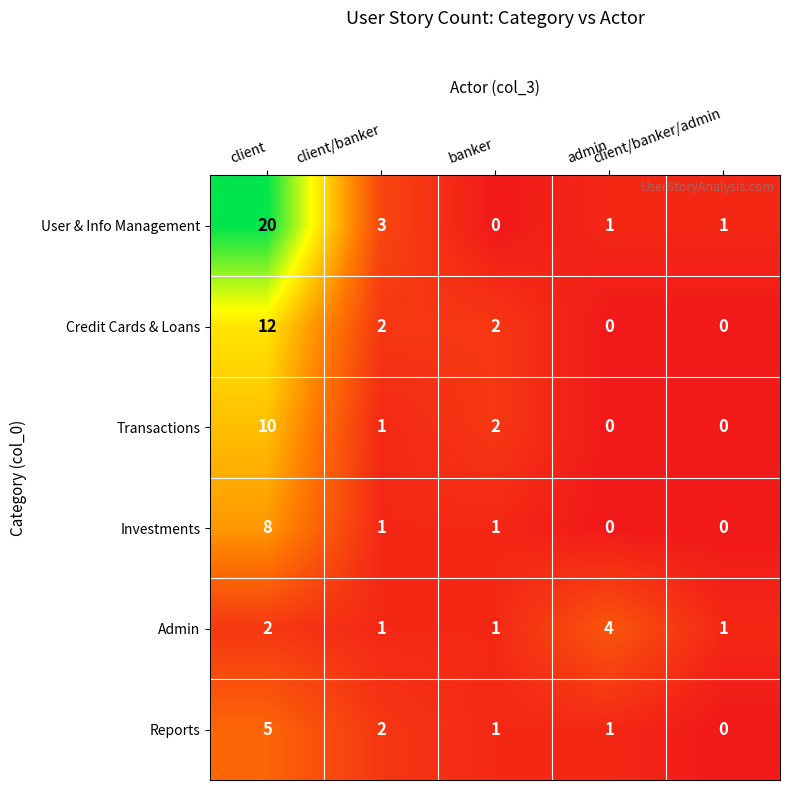

How many data points in User & Info Management are less than 1?

1